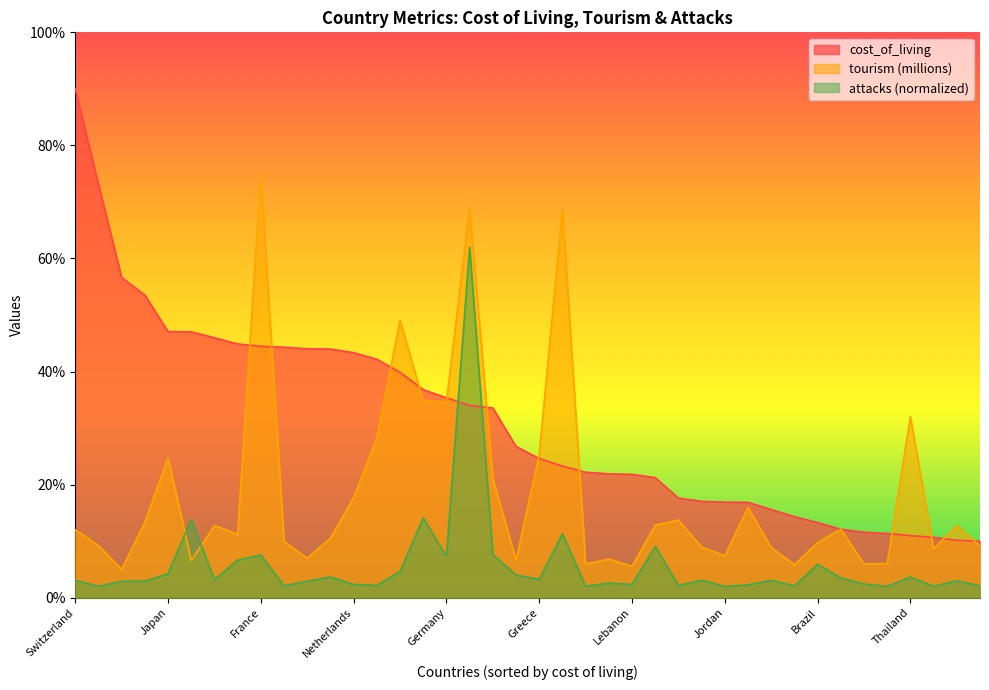

Reading right to left, list all the values displayed in this chart.

cost_of_living: Dominican Republic=10.0	South Africa=10.1	Hungary=10.7	Thailand=11.0	Oman=11.4	Zimbabwe=11.6	Czech Republic=12.1	Brazil=13.3	Panama=14.3	Argentina=15.6	Croatia=16.9	Jordan=16.9	Chile=17.0	Portugal=17.6	Bahrain=21.2	Lebanon=21.8	Cyprus=21.9	Jamaica=22.2	Spain=23.3	Greece=24.6	Qatar=26.7	Canada=33.6	United States=34.0	Germany=35.3	United Kingdom=36.8	Italy=39.9	Austria=42.2	Netherlands=43.3	Belgium=44.0	New Zealand=44.0	Sweden=44.3	France=44.5	Australia=44.9	Ireland=46.0	Israel=47.0	Japan=47.1	Denmark=53.5	Luxembourg=56.6	Norway=73.0	Switzerland=90.0
tourism_millions: Dominican Republic=9.2	South Africa=12.7	Hungary=8.6	Thailand=32.0	Oman=6.1	Zimbabwe=6.0	Czech Republic=12.1	Brazil=9.7	Panama=5.8	Argentina=8.9	Croatia=16.0	Jordan=7.4	Chile=8.9	Portugal=13.7	Bahrain=12.8	Lebanon=5.5	Cyprus=6.8	Jamaica=6.0	Spain=68.8	Greece=25.4	Qatar=6.6	Canada=21.1	United States=69.0	Germany=34.6	United Kingdom=34.8	Italy=49.1	Austria=28.2	Netherlands=17.7	Belgium=10.5	New Zealand=7.0	Sweden=9.9	France=75.0	Australia=11.2	Ireland=12.8	Israel=6.6	Japan=24.7	Denmark=13.4	Luxembourg=5.0	Norway=9.2	Switzerland=12.0
attacks_normalized: Dominican Republic=2.1	South Africa=3.0	Hungary=2.0	Thailand=3.7	Oman=2.0	Zimbabwe=2.4	Czech Republic=3.5	Brazil=5.9	Panama=2.1	Argentina=3.1	Croatia=2.2	Jordan=2.0	Chile=3.1	Portugal=2.2	Bahrain=9.0	Lebanon=2.3	Cyprus=2.6	Jamaica=2.0	Spain=11.3	Greece=3.2	Qatar=4.0	Canada=7.6	United States=62.0	Germany=7.3	United Kingdom=14.1	Italy=4.7	Austria=2.2	Netherlands=2.3	Belgium=3.7	New Zealand=2.9	Sweden=2.1	France=7.6	Australia=6.6	Ireland=3.2	Israel=13.9	Japan=4.2	Denmark=2.9	Luxembourg=2.9	Norway=2.0	Switzerland=3.1